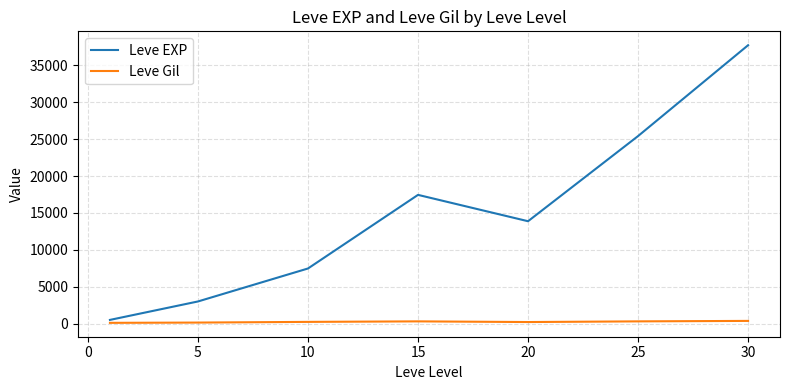

Rank the series by their maximum value, from highest to lowest.

Leve EXP, Leve Gil